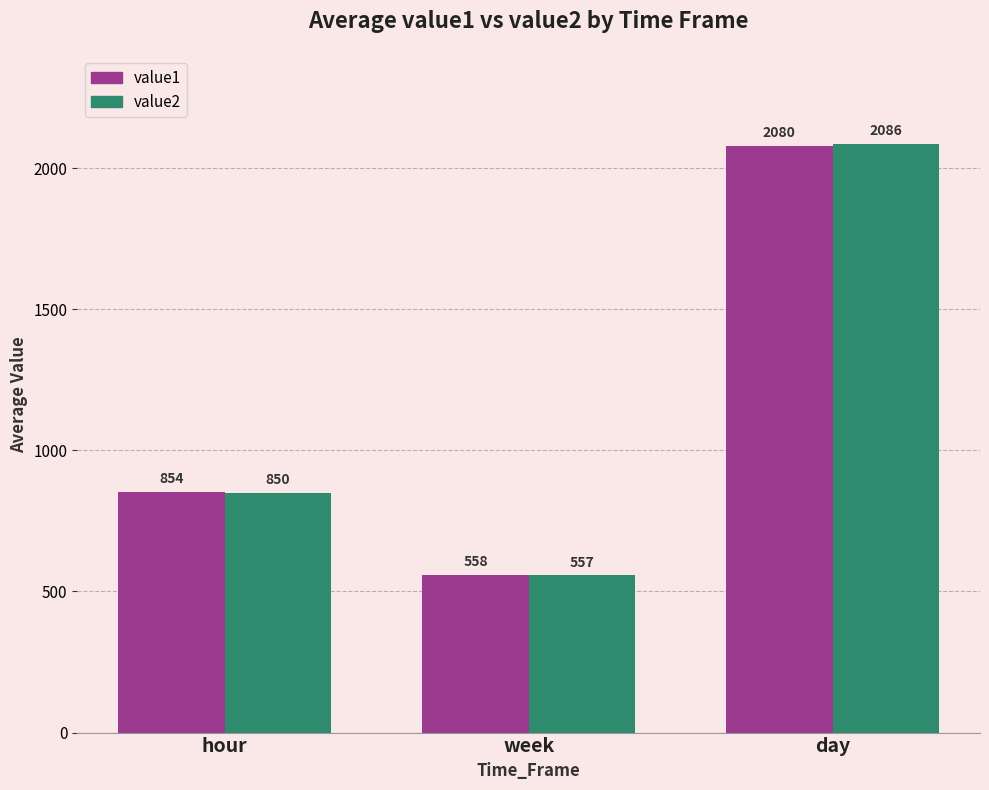

Which series has the largest range (max minus min)?

value2